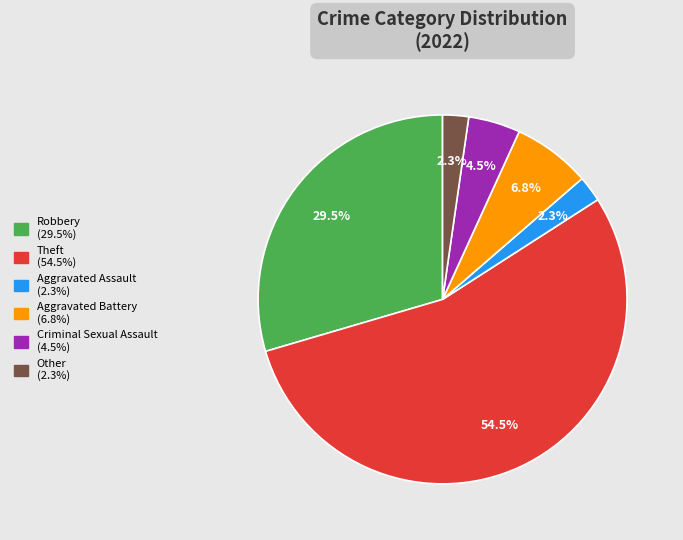

Is the sum of Other and Robbery greater than half?

No